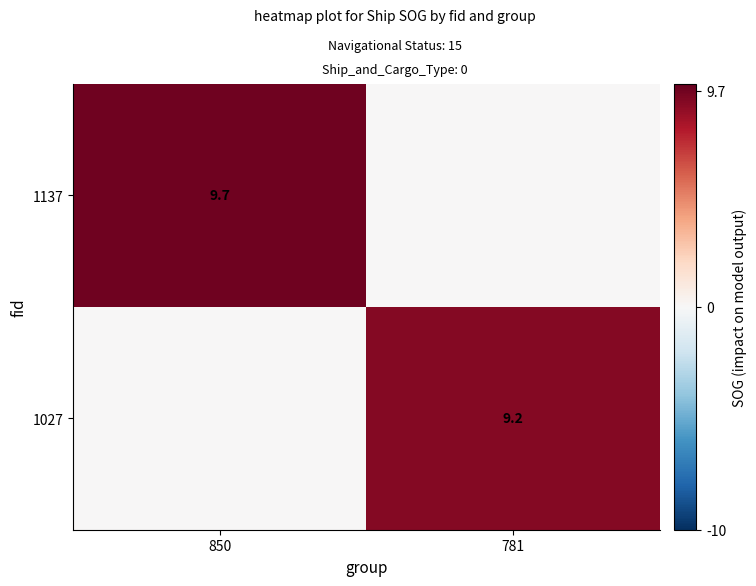

Is it true that 1137 equals 2.3 at 850?

False